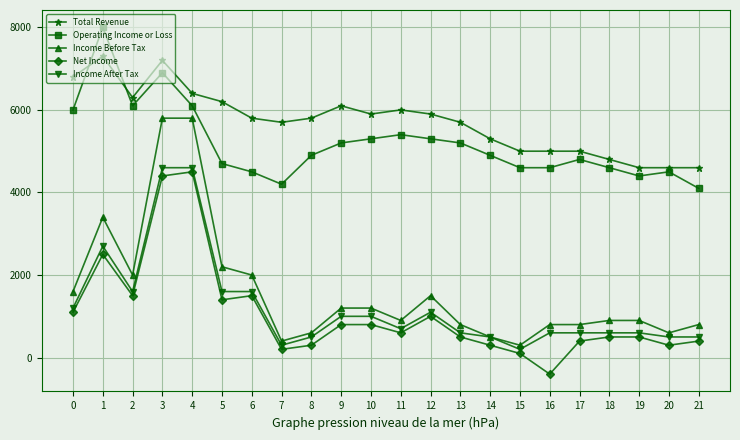

At which category does the chart reach its peak across all series?

1